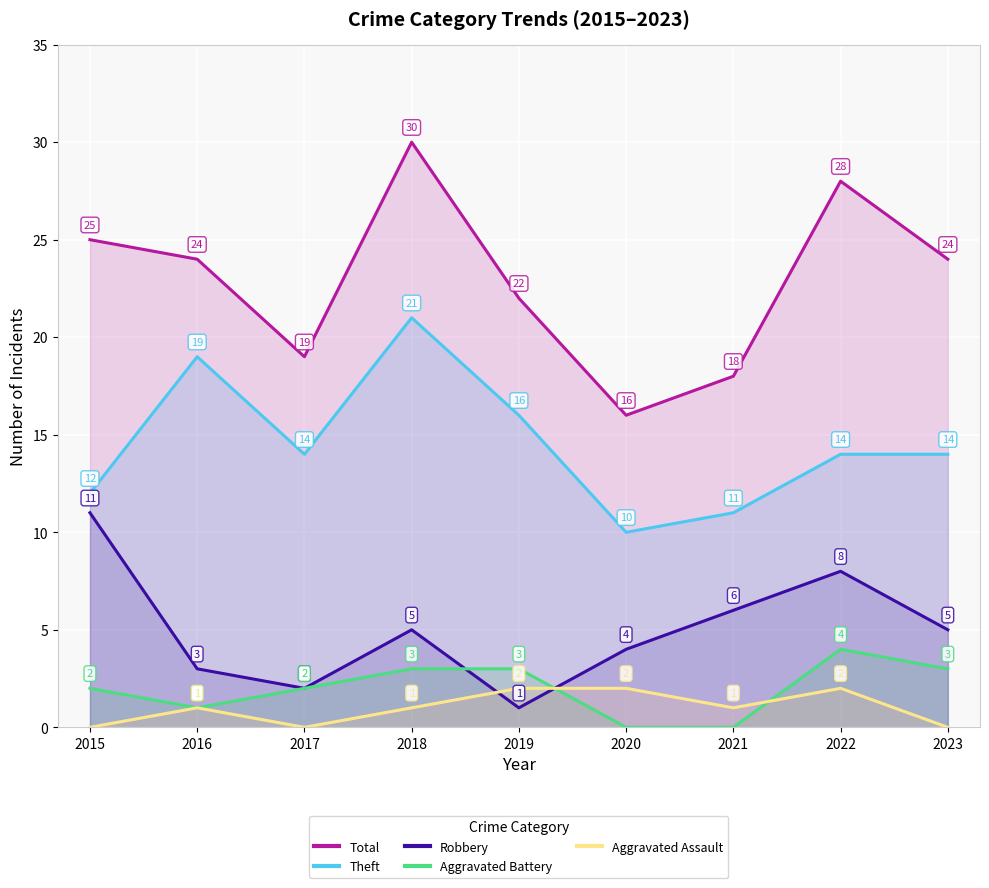

What is the difference between the maximum and minimum values in the Robbery series?

10